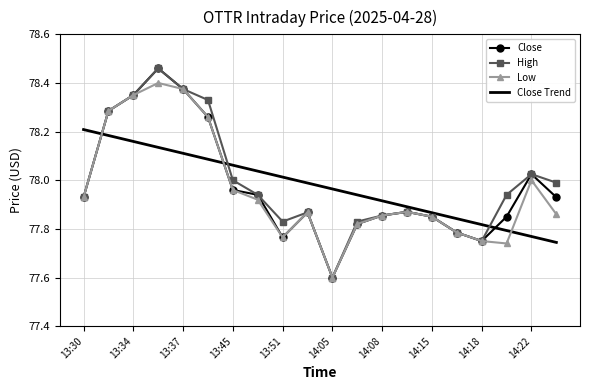

What is the lowest value of the Close series?

77.6